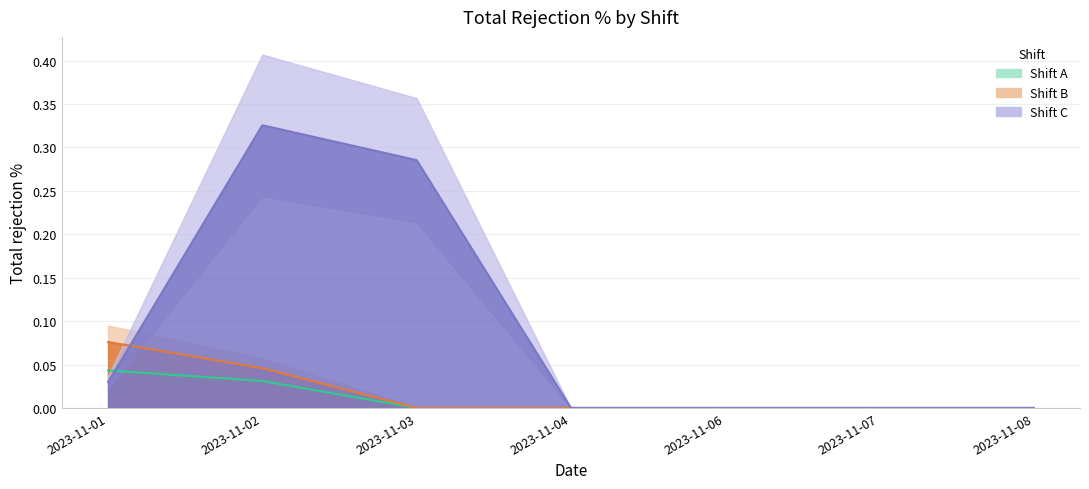

Is the value of B at 2023-11-01 greater than the value of C at 2023-11-01?

Yes